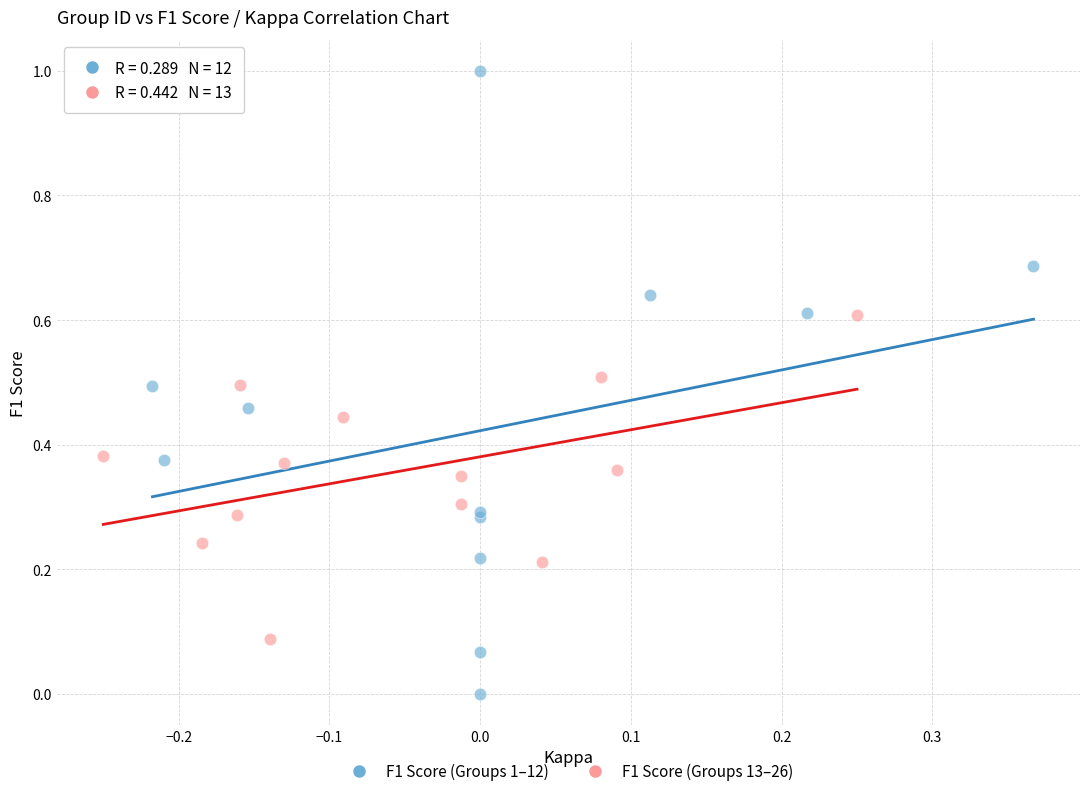

Which series reaches the minimum Y coordinate?

F1 Score (Groups 1–12)